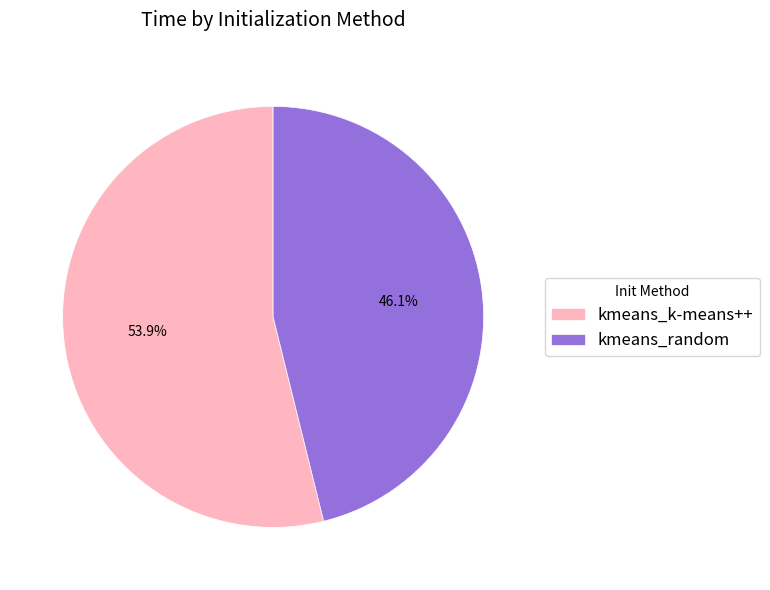

What percentage do kmeans_k-means++ and kmeans_random together represent?

100.0%